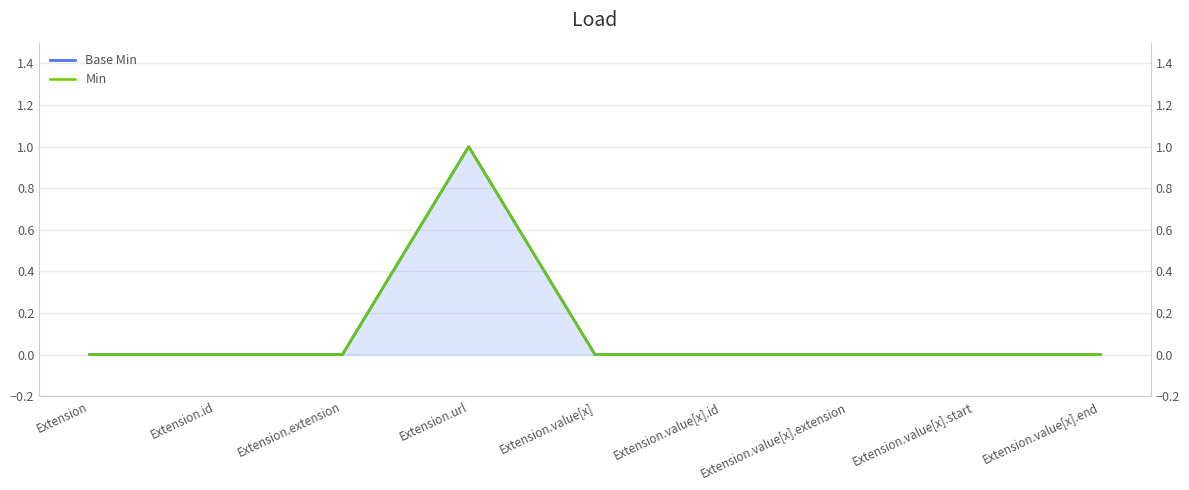

Reading left to right, extract all data points from this chart.

Base Min: Extension=0	Extension.id=0	Extension.extension=0	Extension.url=1	Extension.value[x]=0	Extension.value[x].id=0	Extension.value[x].extension=0	Extension.value[x].start=0	Extension.value[x].end=0
Min: Extension=0	Extension.id=0	Extension.extension=0	Extension.url=1	Extension.value[x]=0	Extension.value[x].id=0	Extension.value[x].extension=0	Extension.value[x].start=0	Extension.value[x].end=0